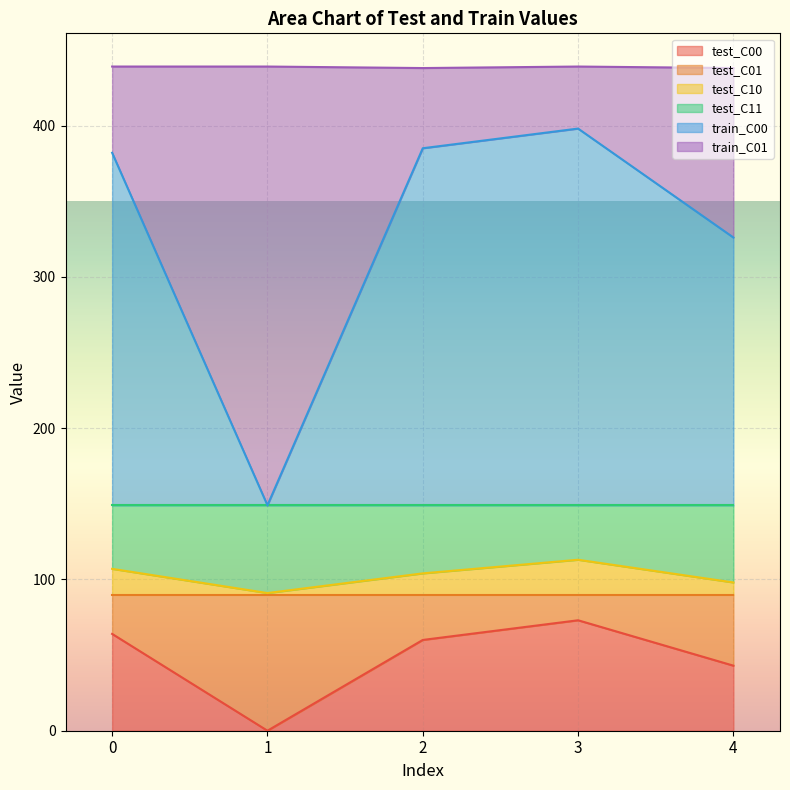

At which category does test_C00 reach its first local valley?

1